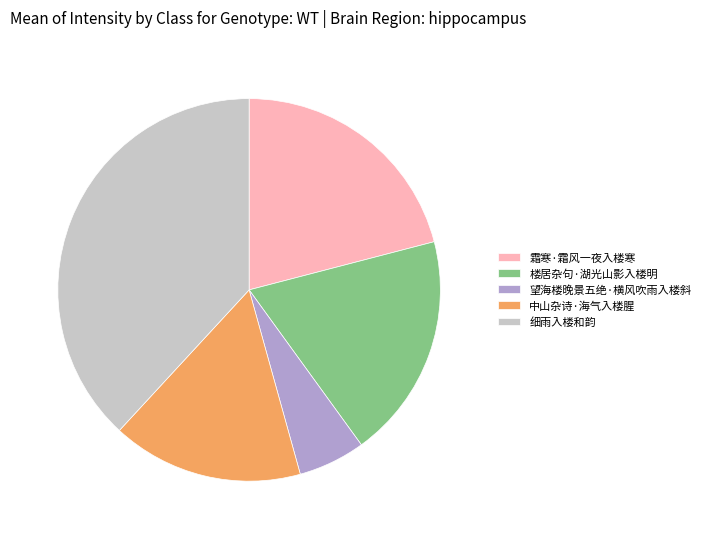

Count the number of slices in the pie.

5